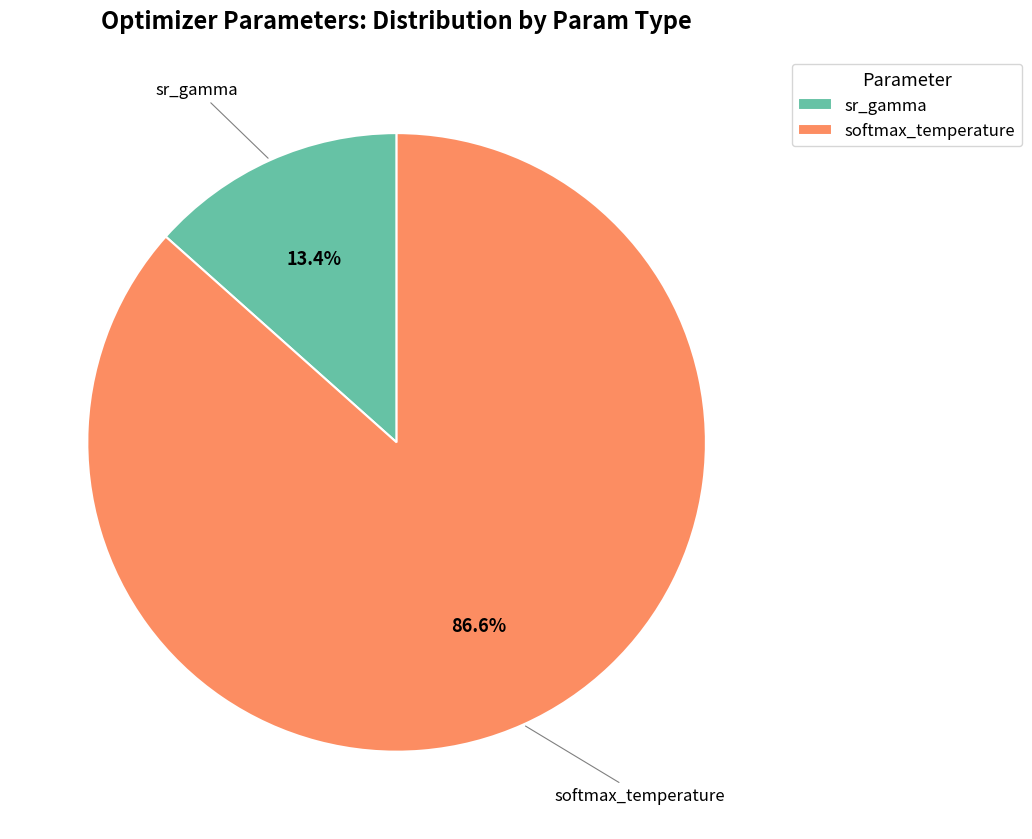

To the nearest percent, what is the average slice percentage?

50%